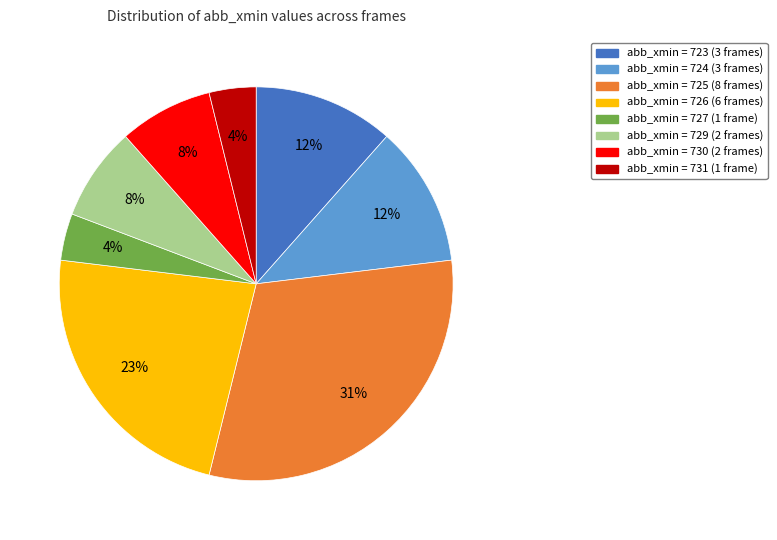

Is there any slice that represents more than half of the pie?

No